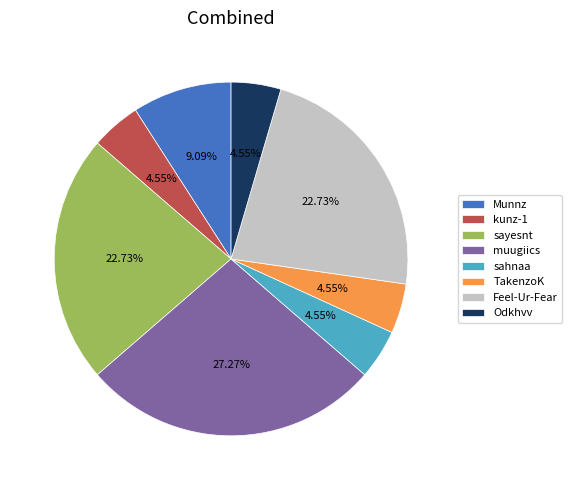

Which has a higher value, TakenzoK or Feel-Ur-Fear?

Feel-Ur-Fear